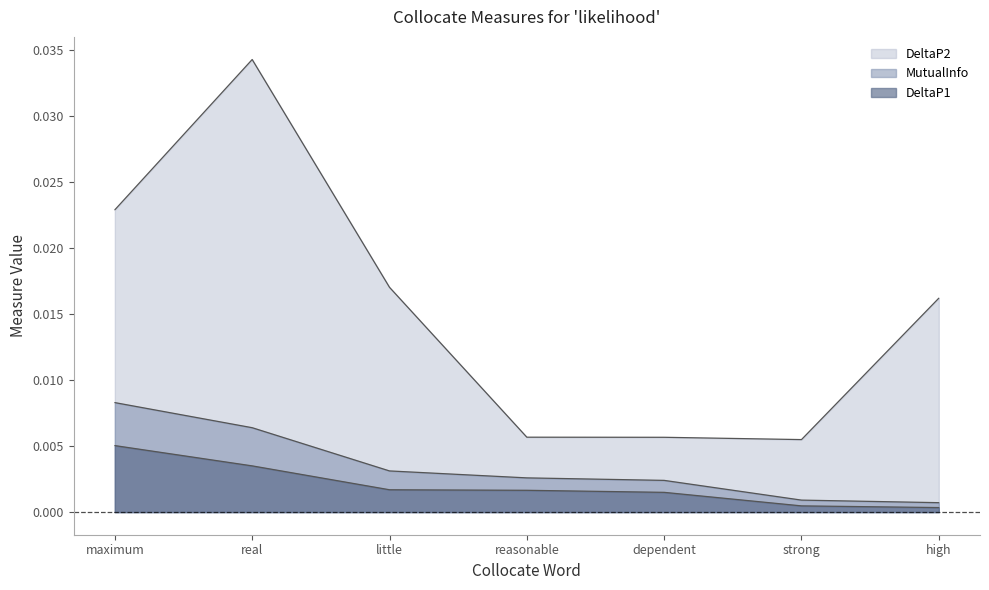

Does the chart have visible grid lines?

No